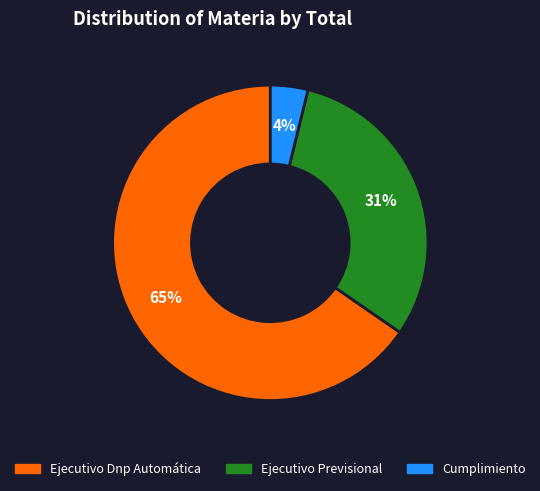

True or false: Ejecutivo Previsional accounts for 31% of the total.

True